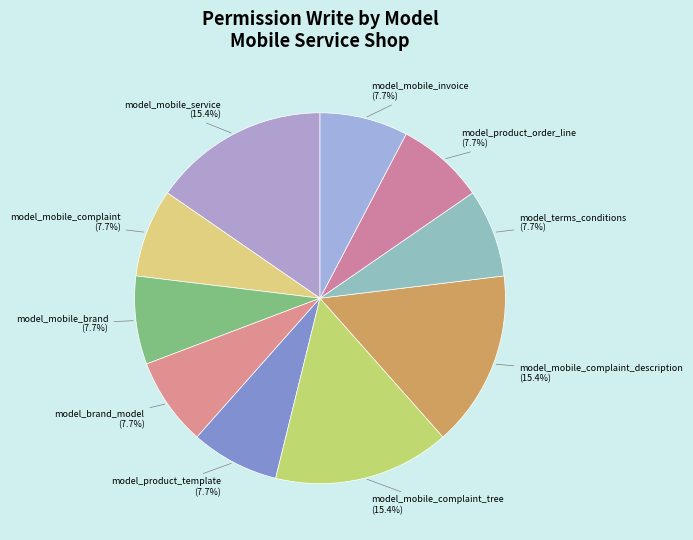

How many segments does this pie chart have?

10